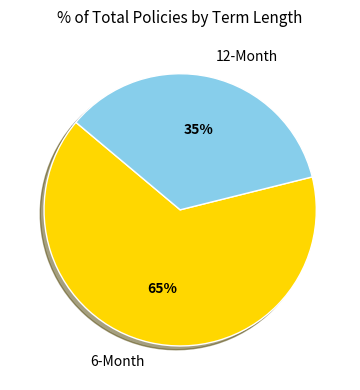

To the nearest percent, what is the average slice percentage?

50%